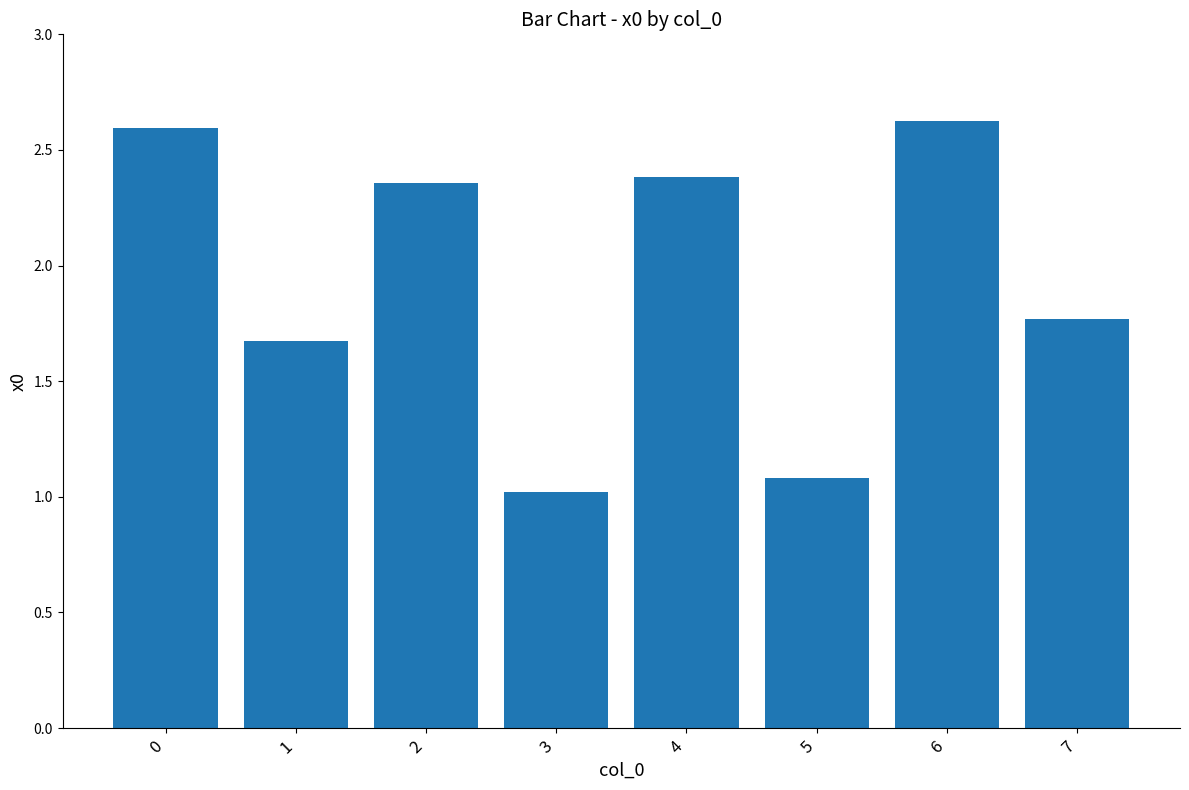

Is it true that the value at 5 is 0.2?

False